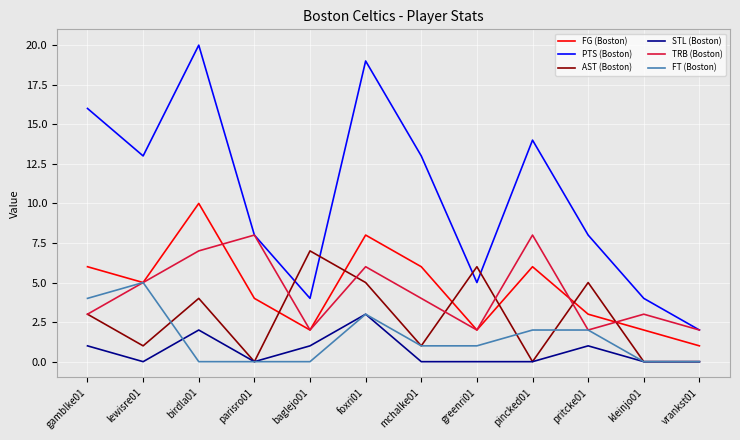

What position from the right is lewisre01?

11